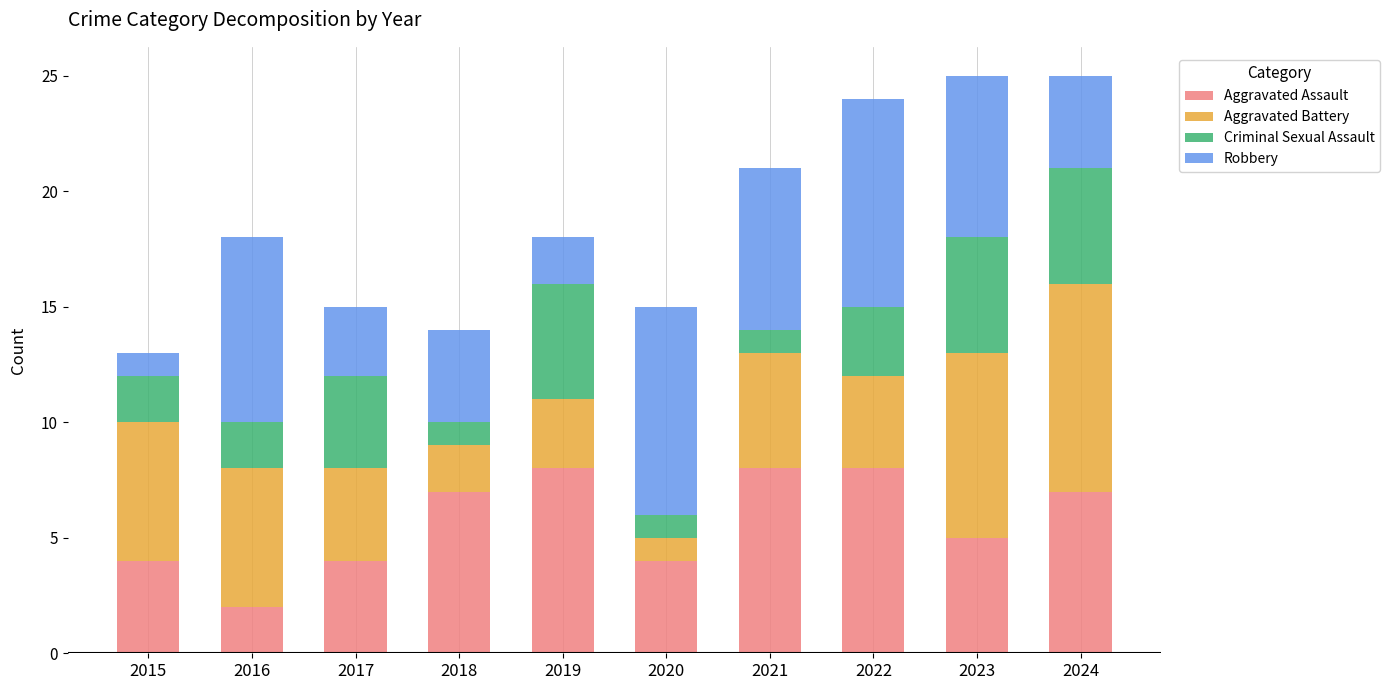

What is the difference between the maximum and second lowest values in the Aggravated Assault series?

4